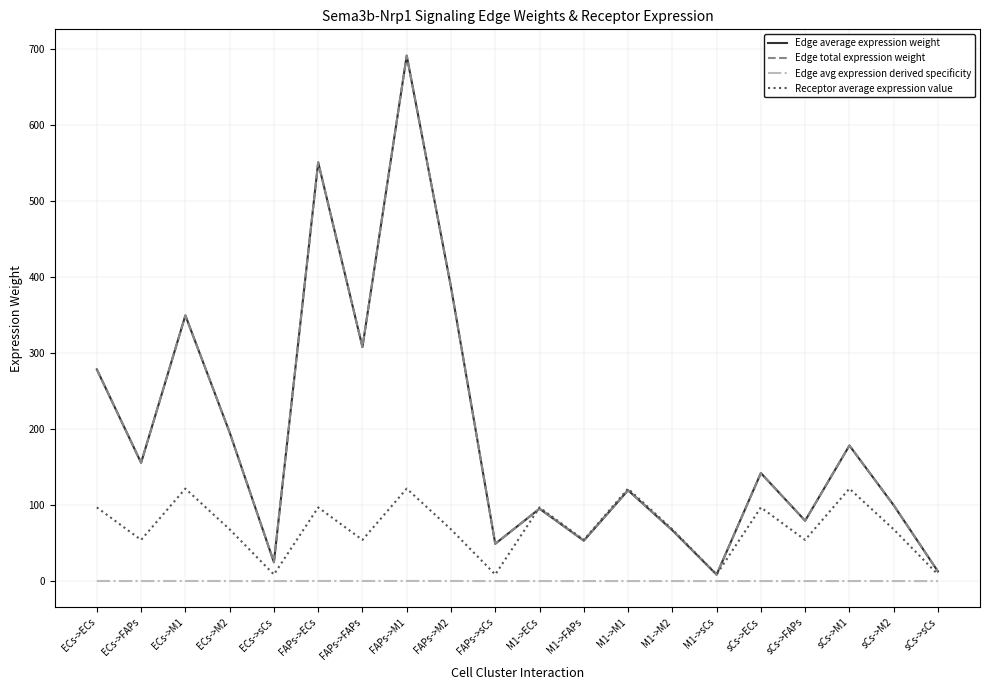

What is the difference between the maximum and minimum values in the Edge average expression weight series?

683.5